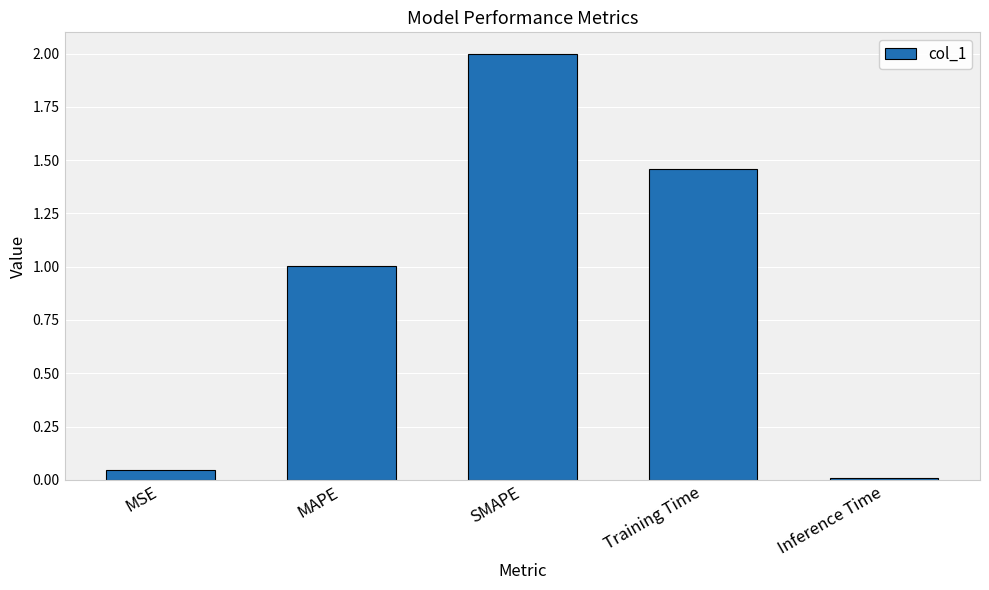

What is the average value?

0.9